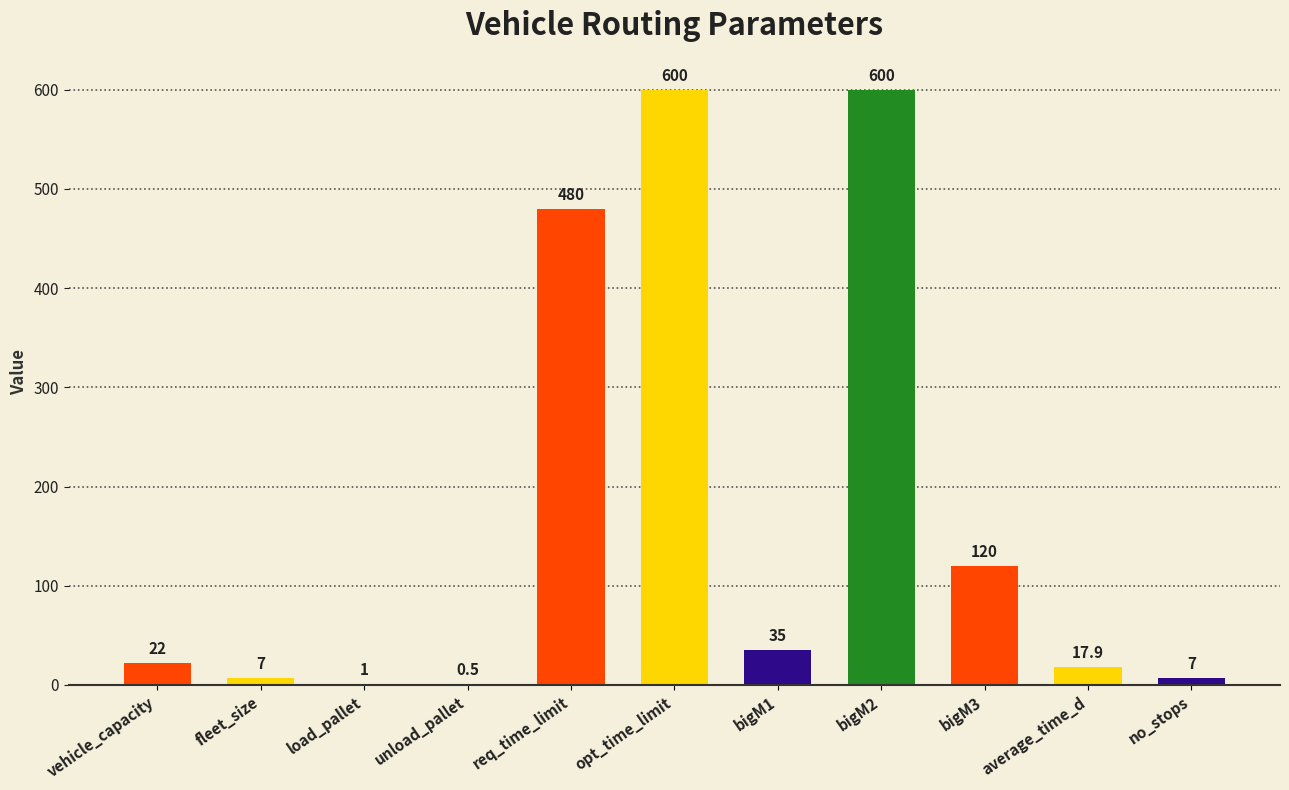

What is the sum of the values at req_time_limit and bigM2?

1080.0